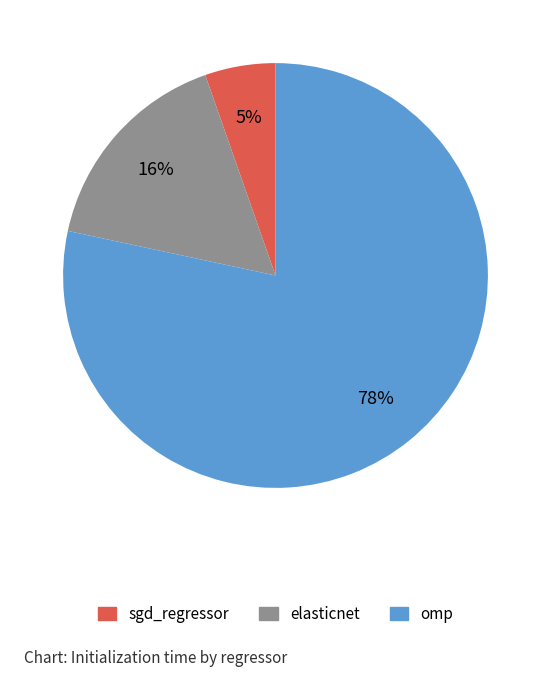

Do elasticnet and sgd_regressor together represent more than half of the pie?

No